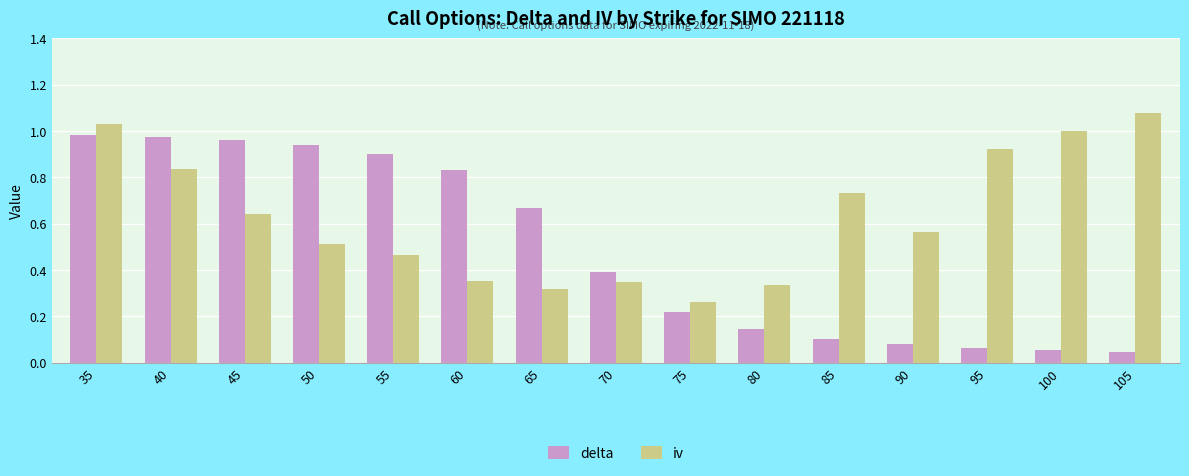

What is the sum of all iv values?

9.4